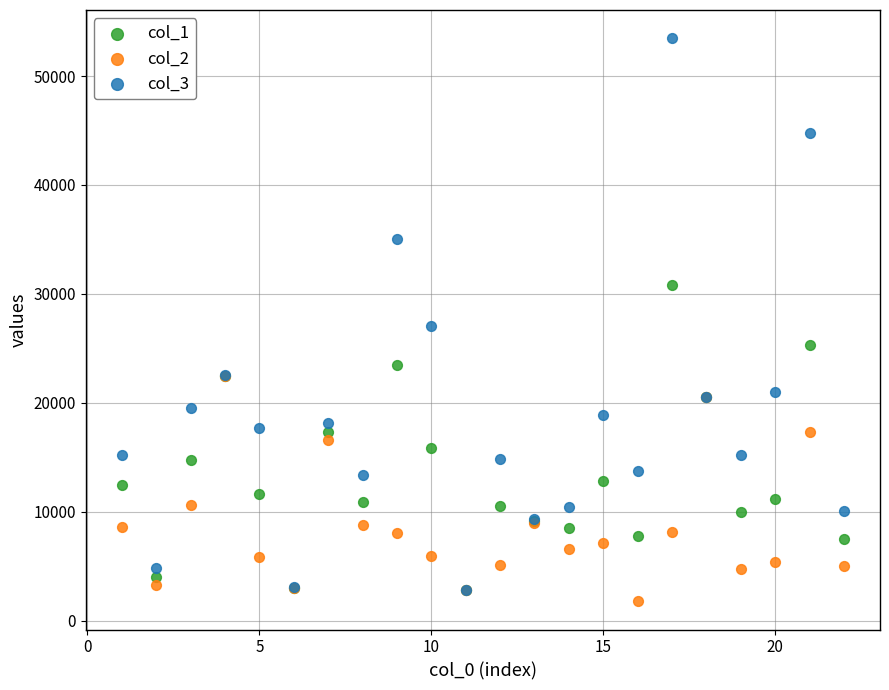

Which series reaches the minimum Y coordinate?

col_2